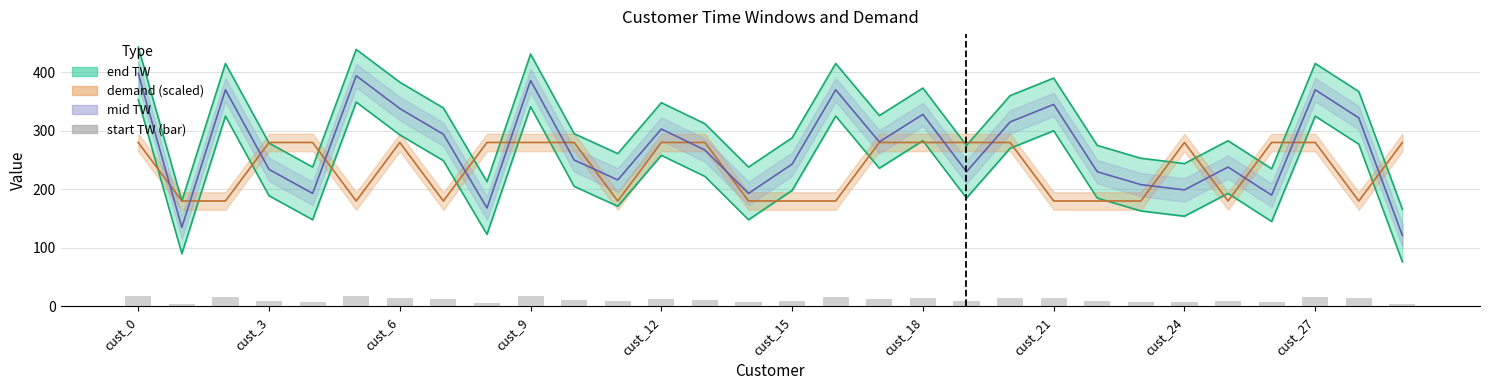

Which category has the lowest value across all series?

29